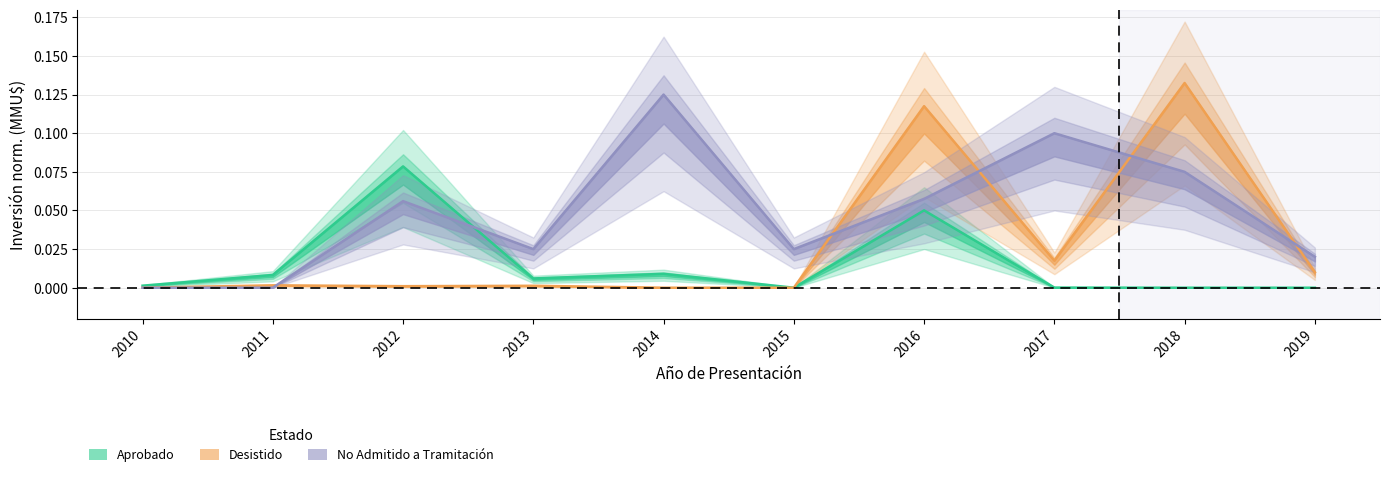

Which series ends up on top after the final intersection of No Admitido a Tramitación and Aprobado?

No Admitido a Tramitación